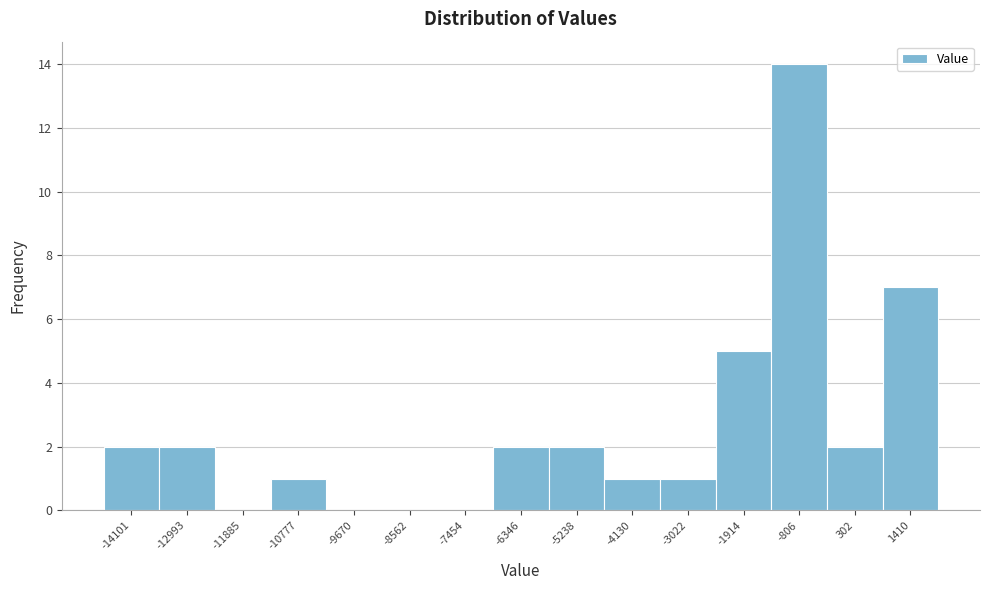

Reading left to right, what are all the values shown in this chart?

-14101=2	-12993=2	-11885=0	-10777=1	-9670=0	-8562=0	-7454=0	-6346=2	-5238=2	-4130=1	-3022=1	-1914=5	-806=14	302=2	1410=7